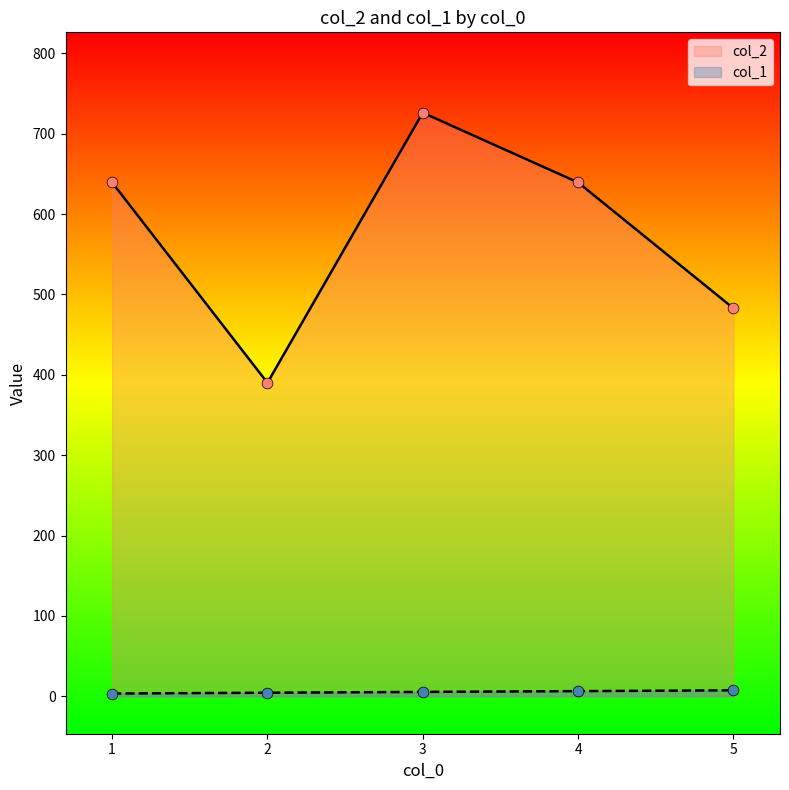

Is the value of col_1 at 2 greater than the value of col_2 at 5?

No